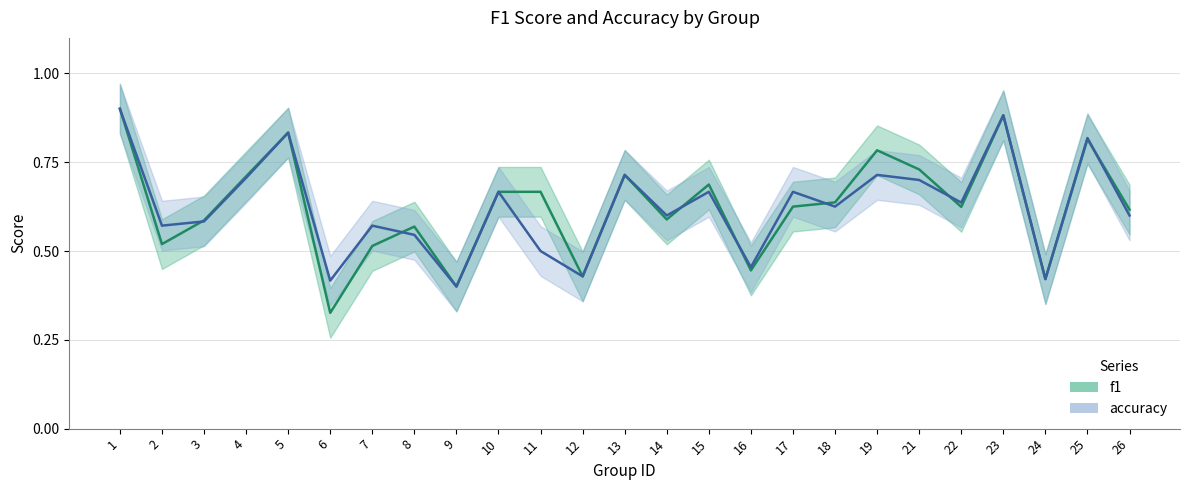

How many accuracy values are between 0 and 1?

25